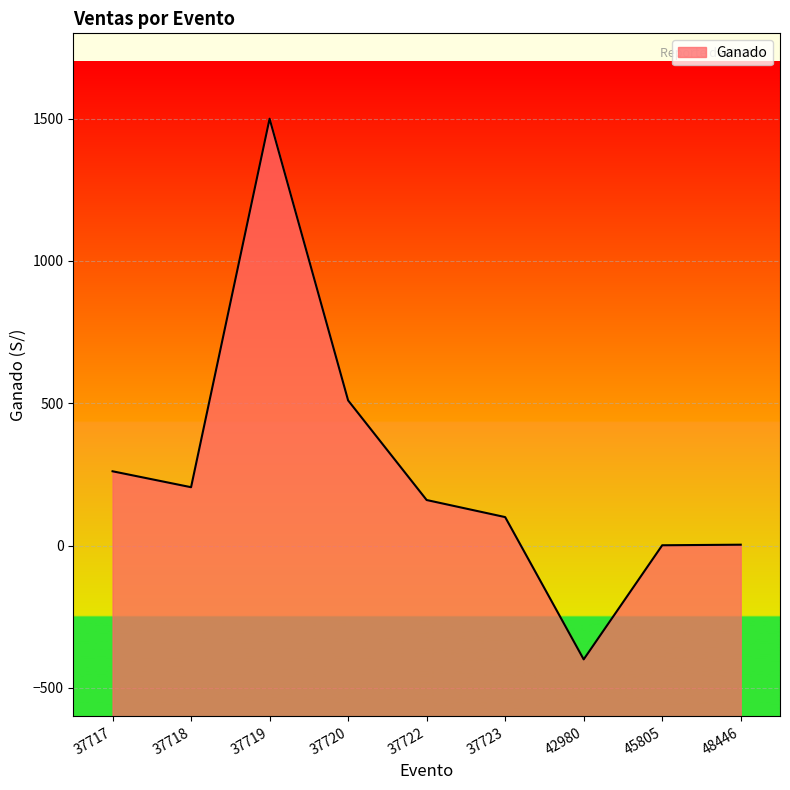

Count the number of data series in this chart.

1